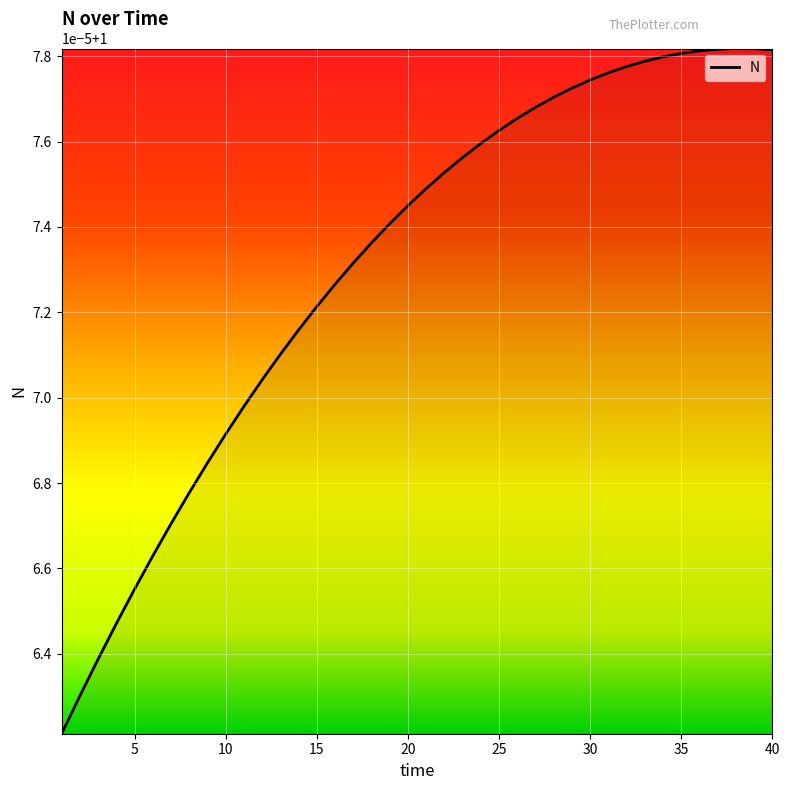

Does the chart have visible grid lines?

Yes